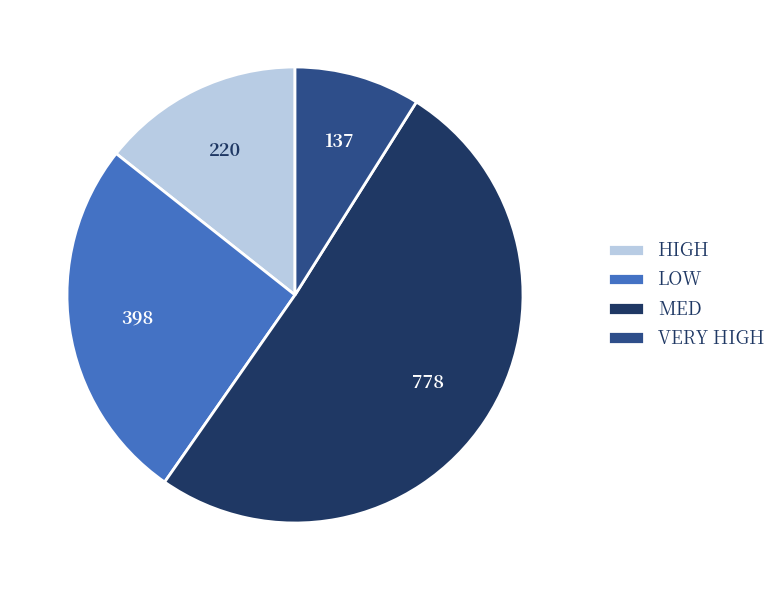

The MED slice represents 40% of the pie. True or false?

False